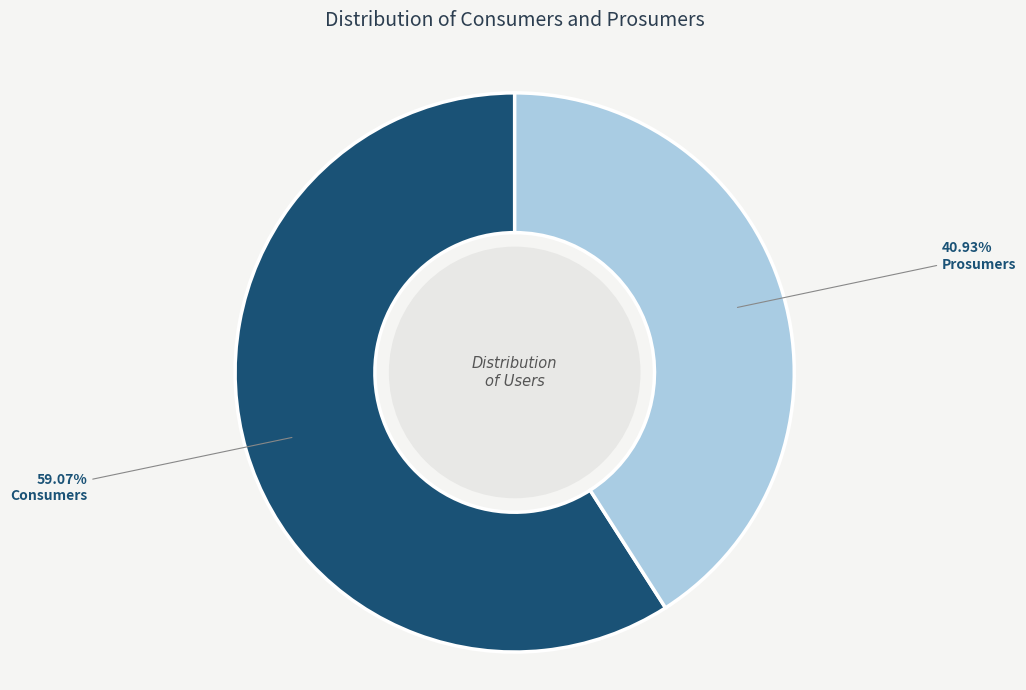

To the nearest percent, what is the average slice percentage?

50%